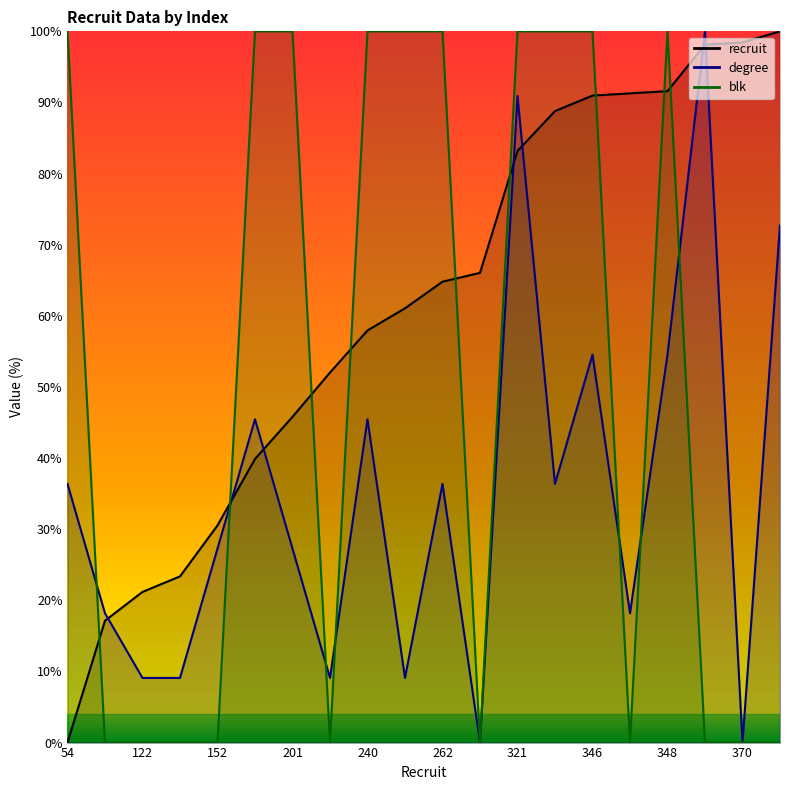

How many values in the recruit series exceed 64?

10